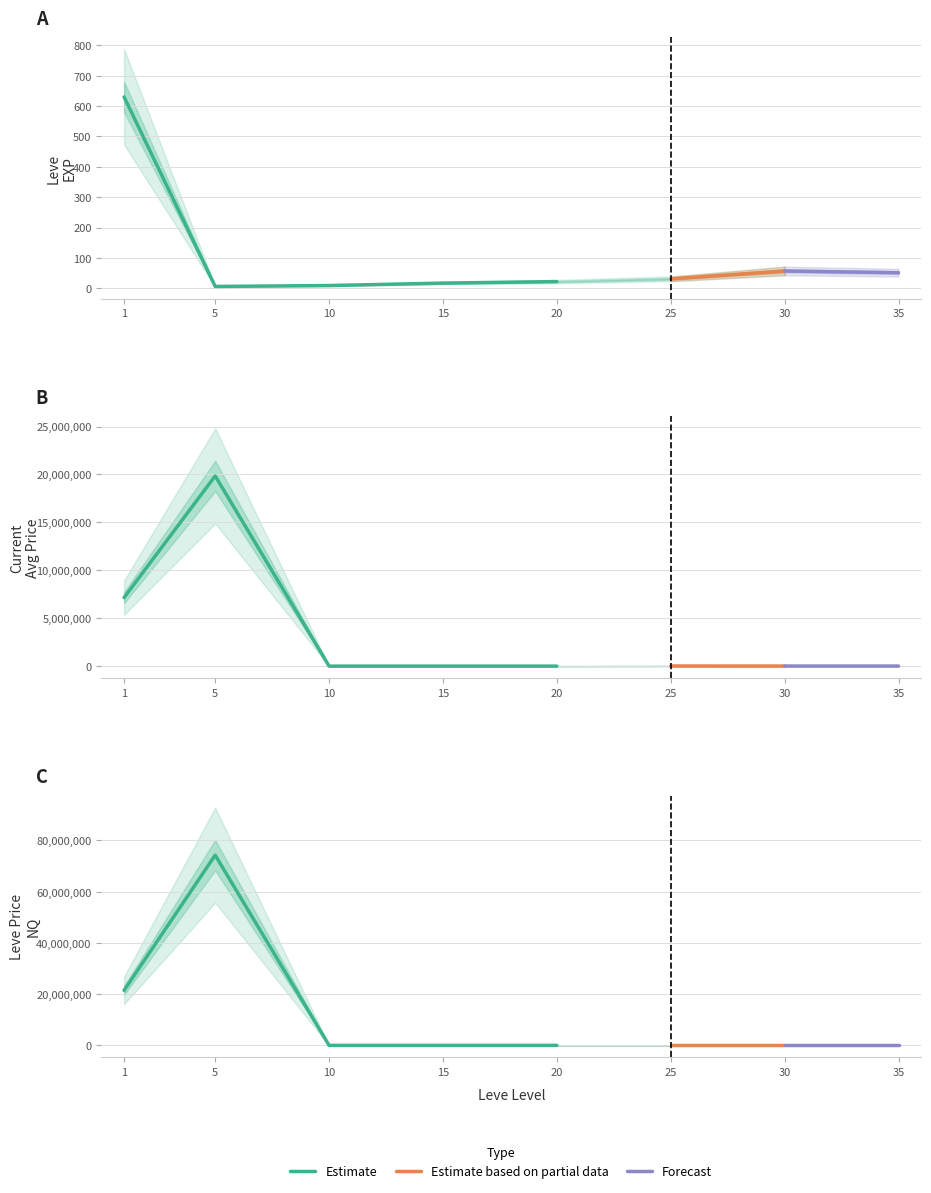

Is it true that Leve EXP equals 9.0 at 10?

True